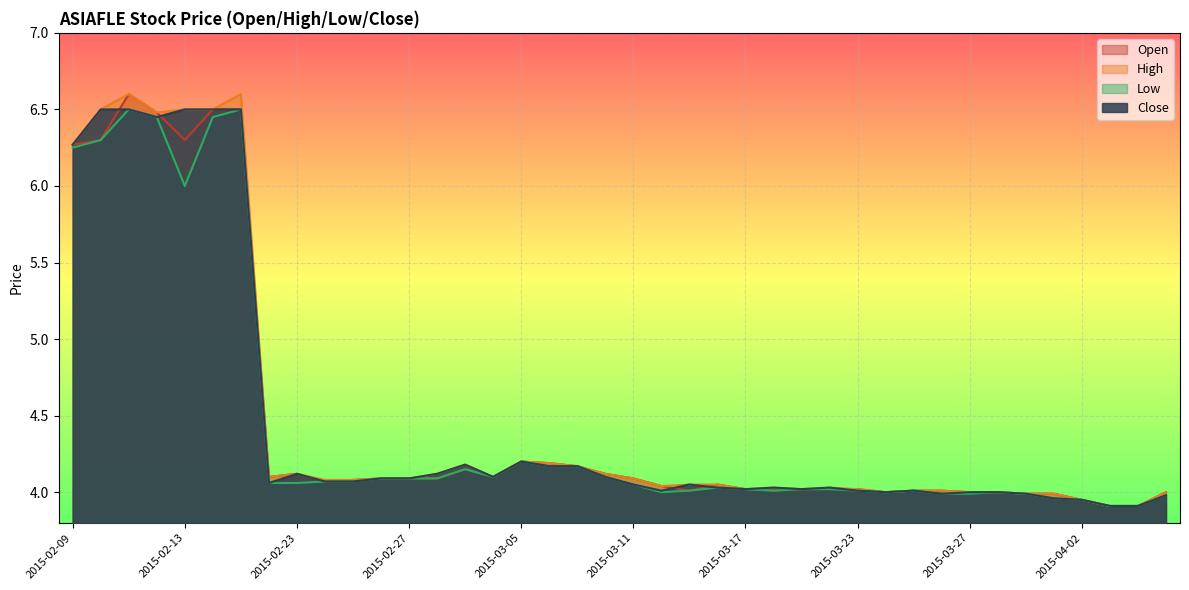

What is the smallest value displayed?

3.9